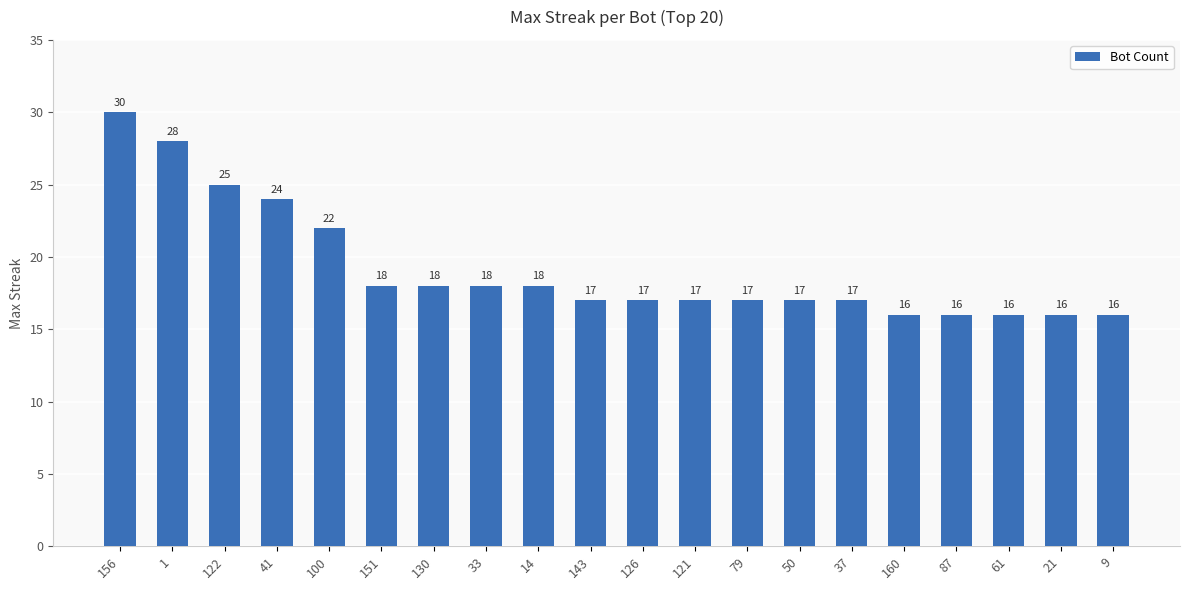

What is the change in value from 122 to 121?

-8